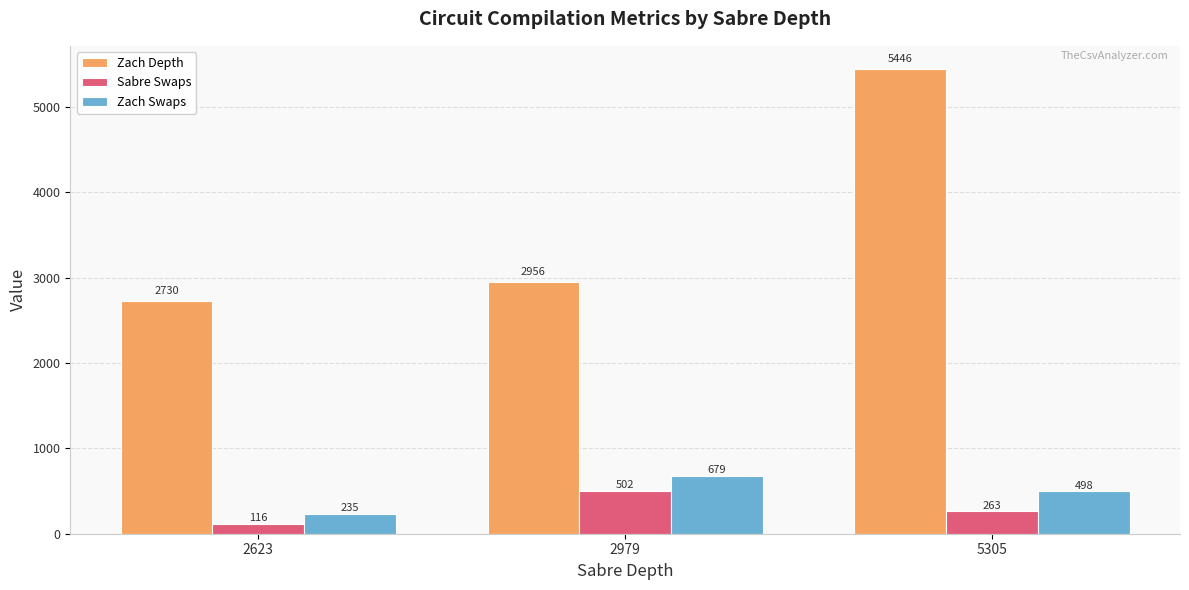

Is the value of Zach Swaps at 2623 greater than the value of Zach Depth at 2979?

No